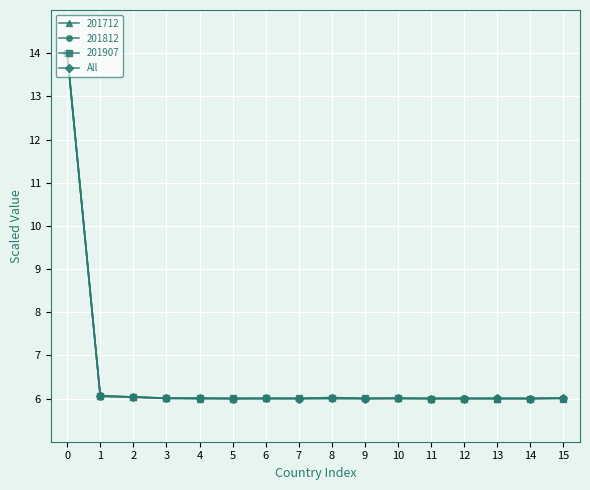

What is the total value across all series at 10?

24.0